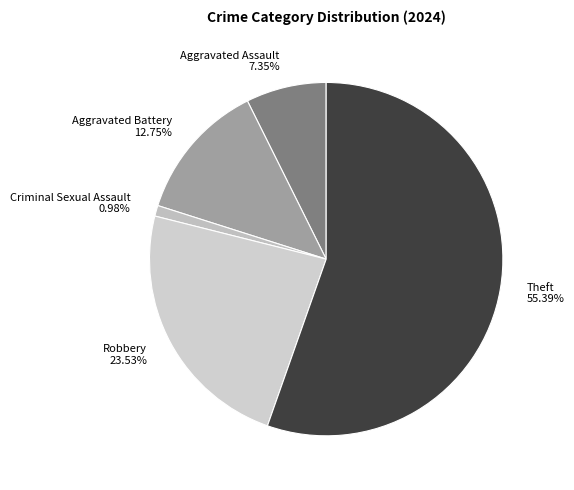

Is there a majority slice in this chart?

Yes